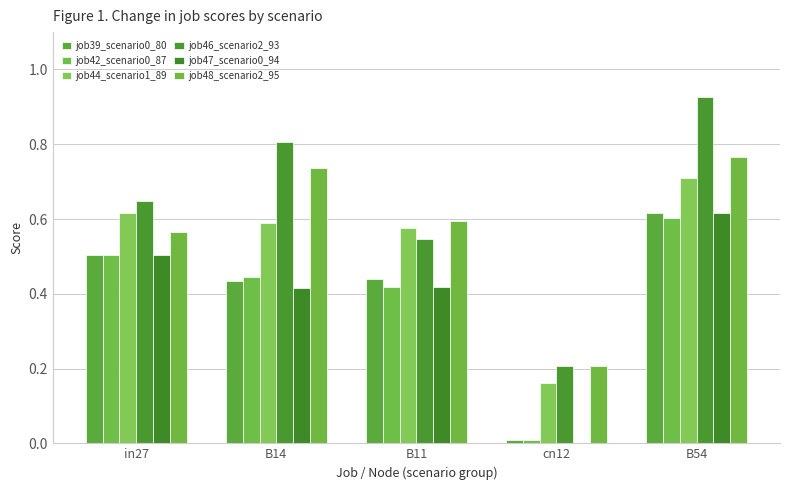

Count the number of categories in the chart.

5